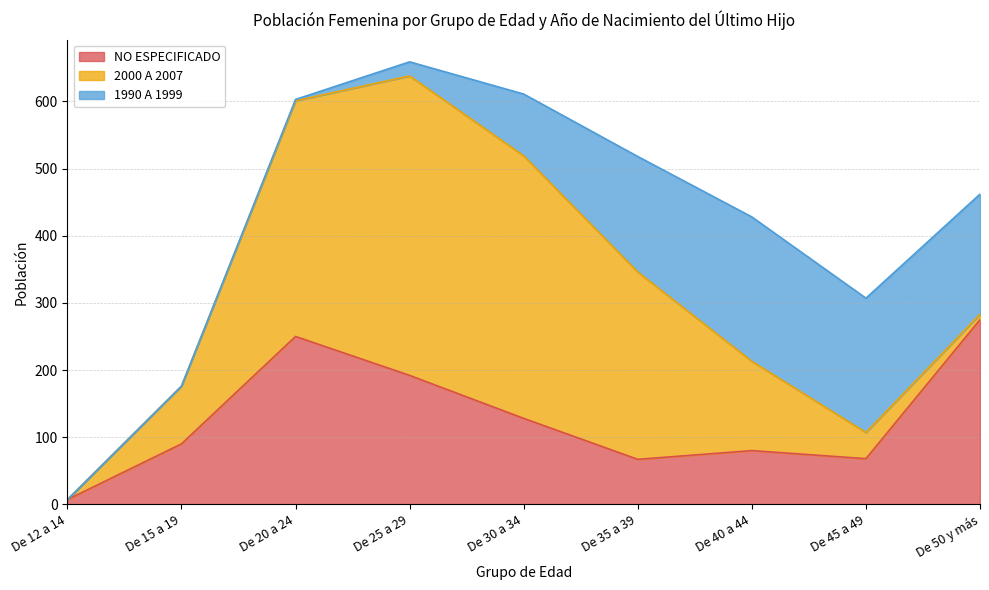

Rank the series at De 20 a 24 from highest to lowest value.

2000 A 2007, NO ESPECIFICADO, 1990 A 1999